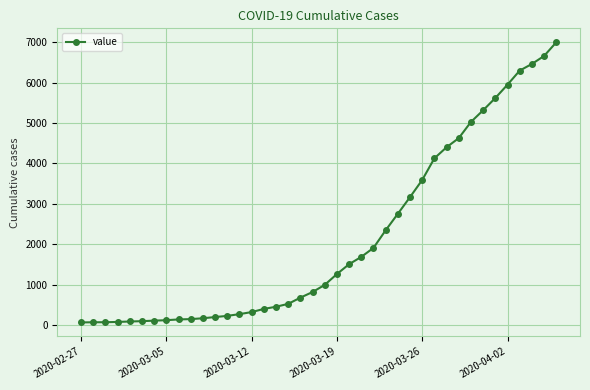

What is the maximum value shown in the chart?

6995